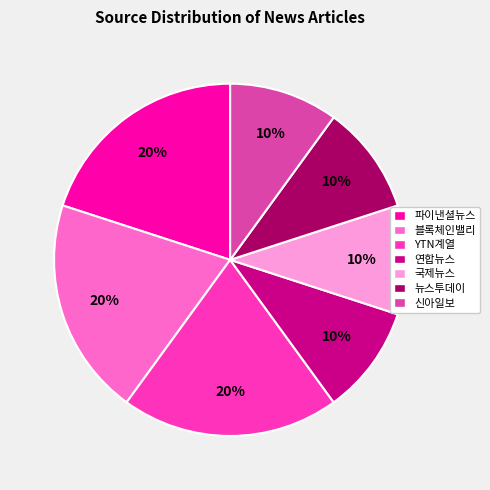

What percentage is the 국제뉴스 slice, to the nearest percent?

10%